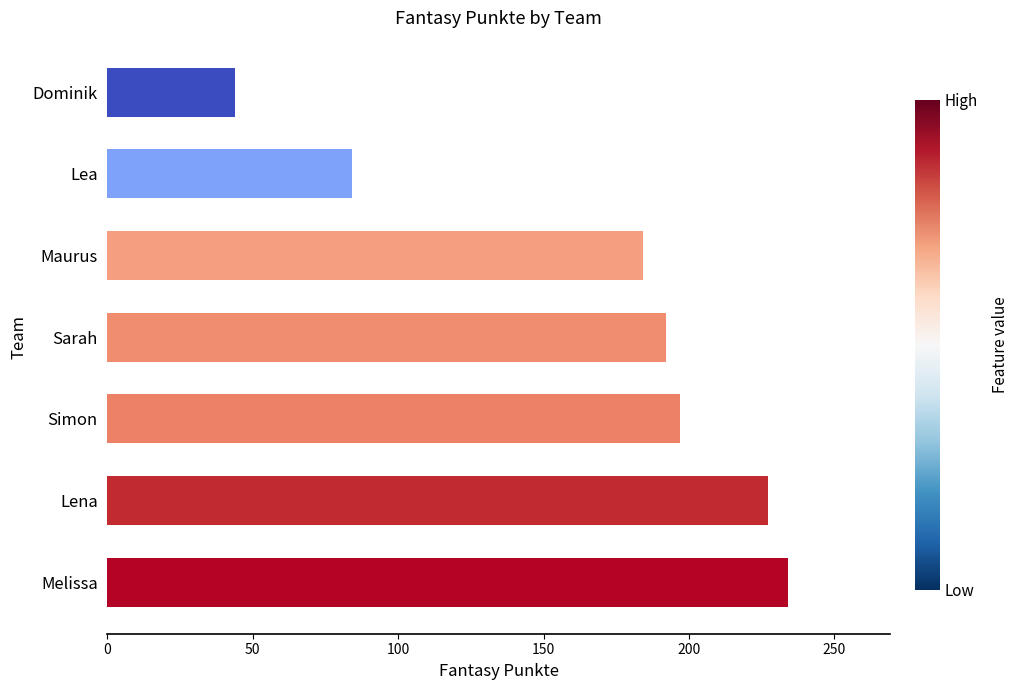

Which category has the lowest value across all series?

Dominik